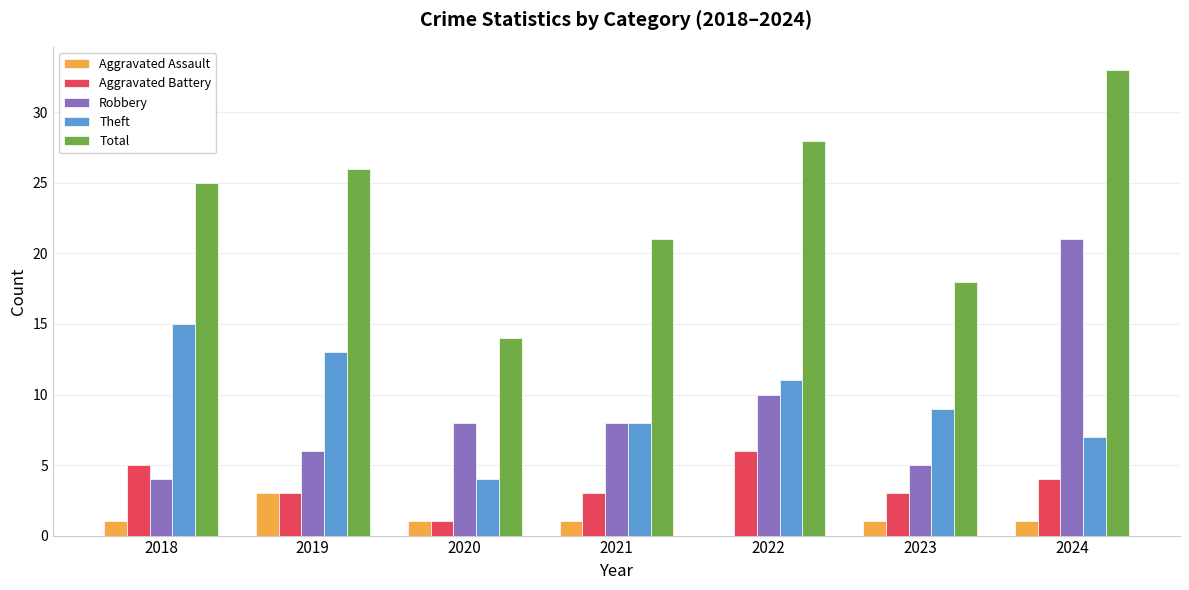

Which category has the highest value across all series?

2024